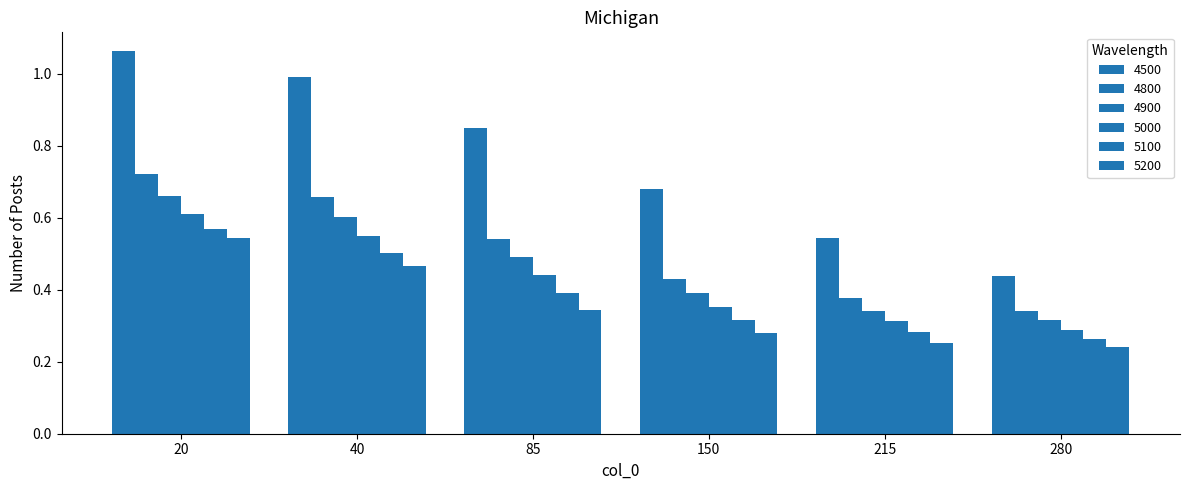

How many bars are there in each group?

6